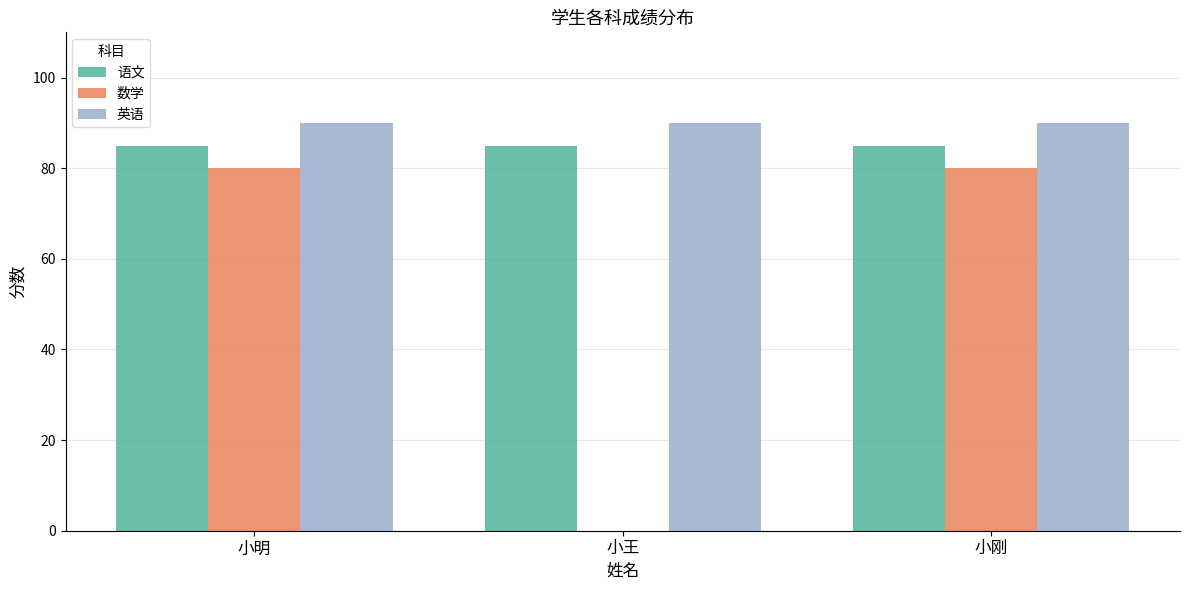

True or false: 语文 has a value of 27 at 小王.

False